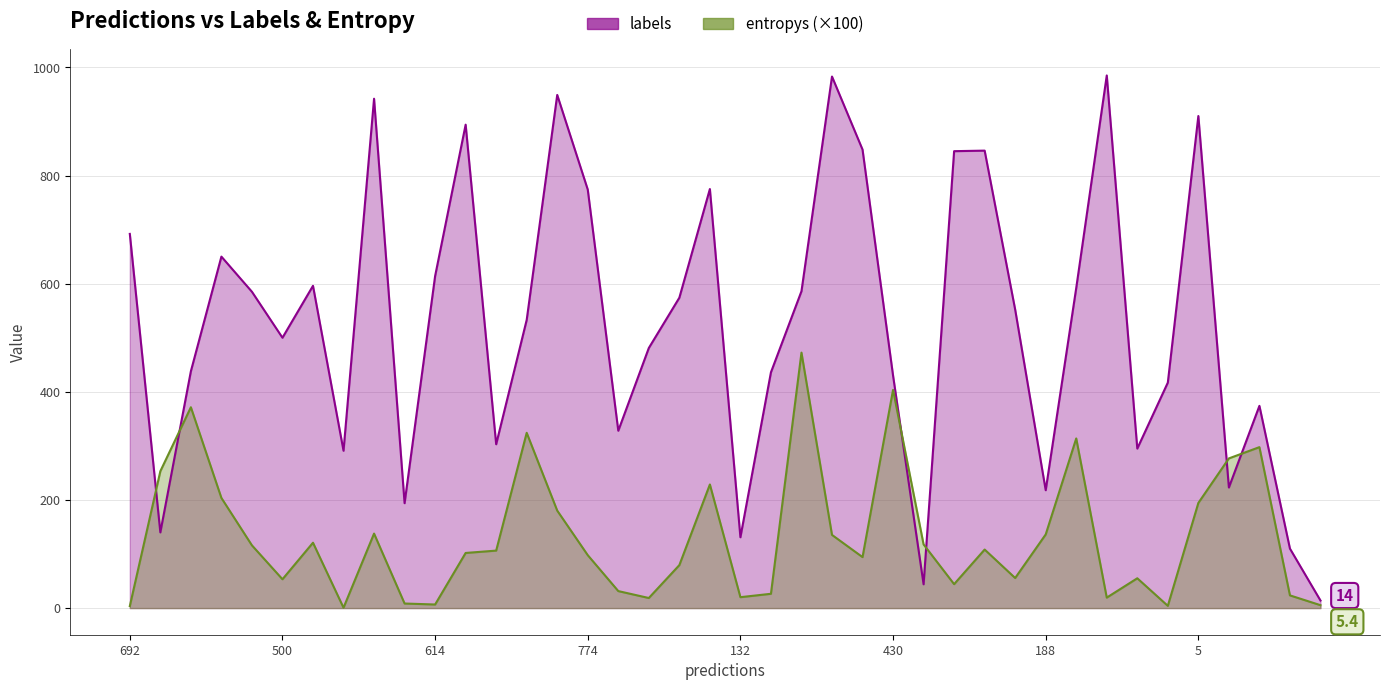

The value of entropys at 38 is 23.5. True or false?

True